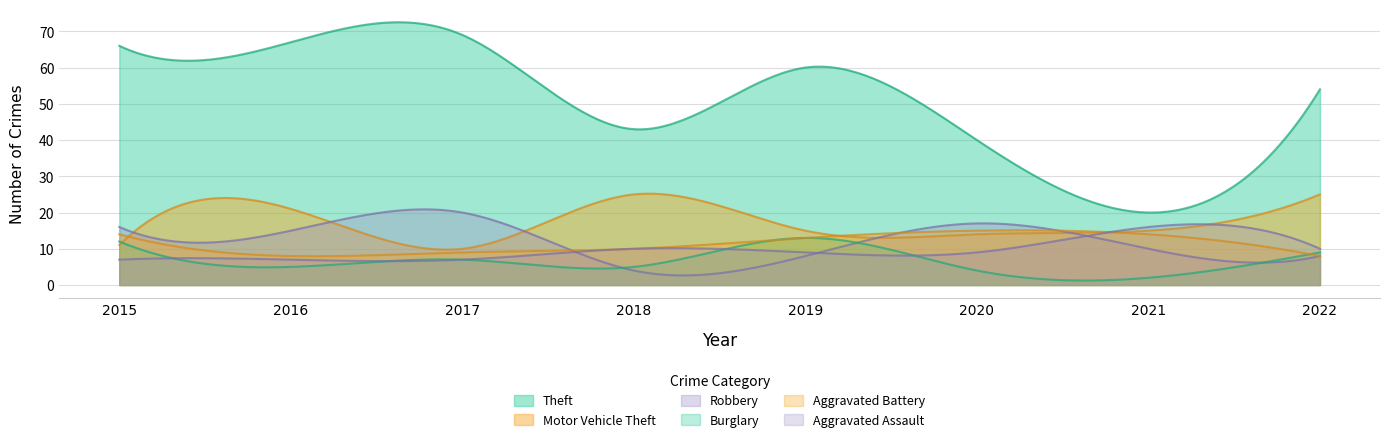

Which series ends up on top after the final intersection of Aggravated Assault and Robbery?

Aggravated Assault